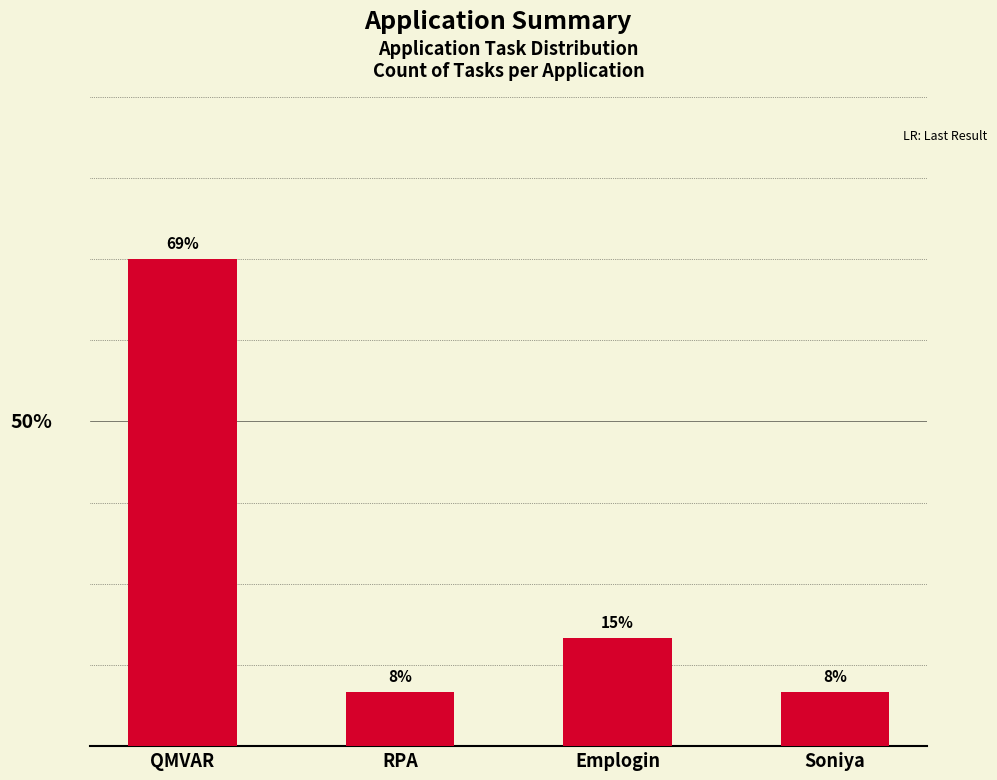

What is the label of the 4th bar from the left?

Soniya